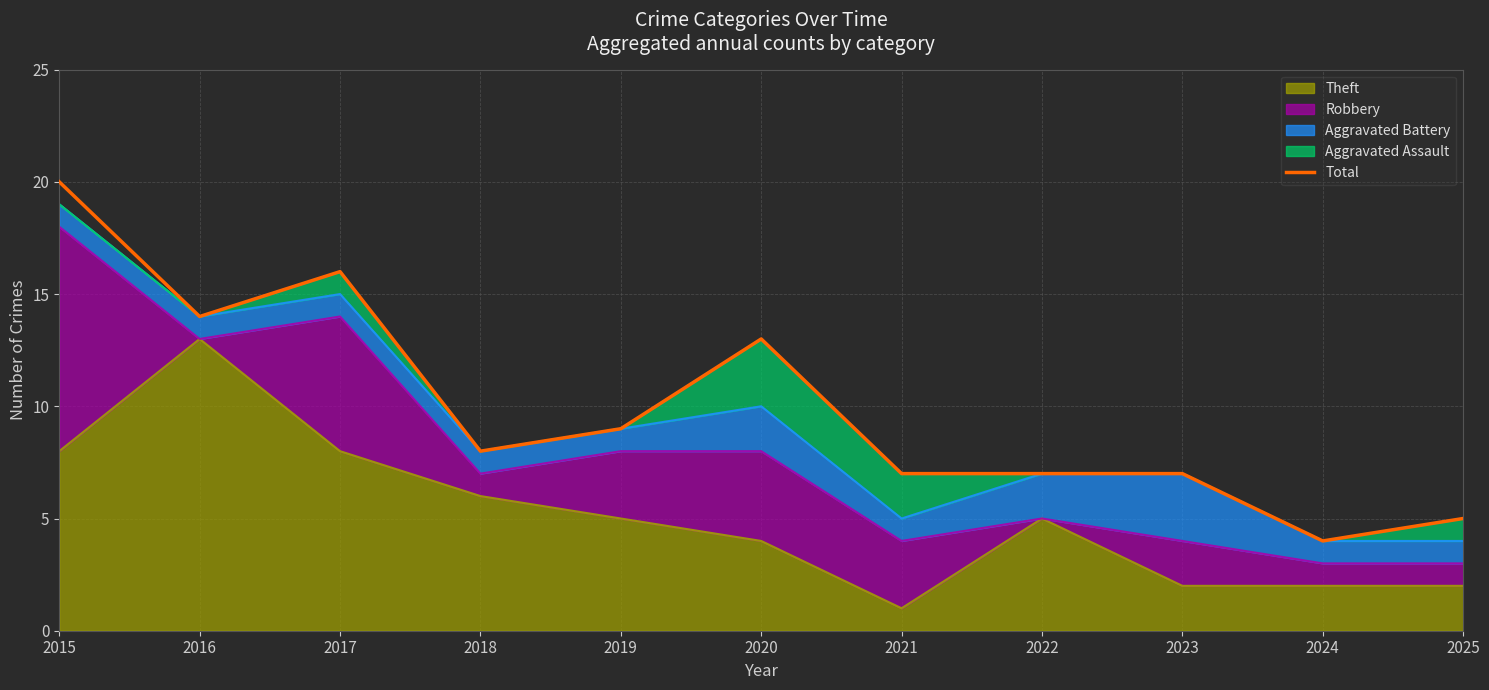

What is the difference between the second highest and second lowest values?

11